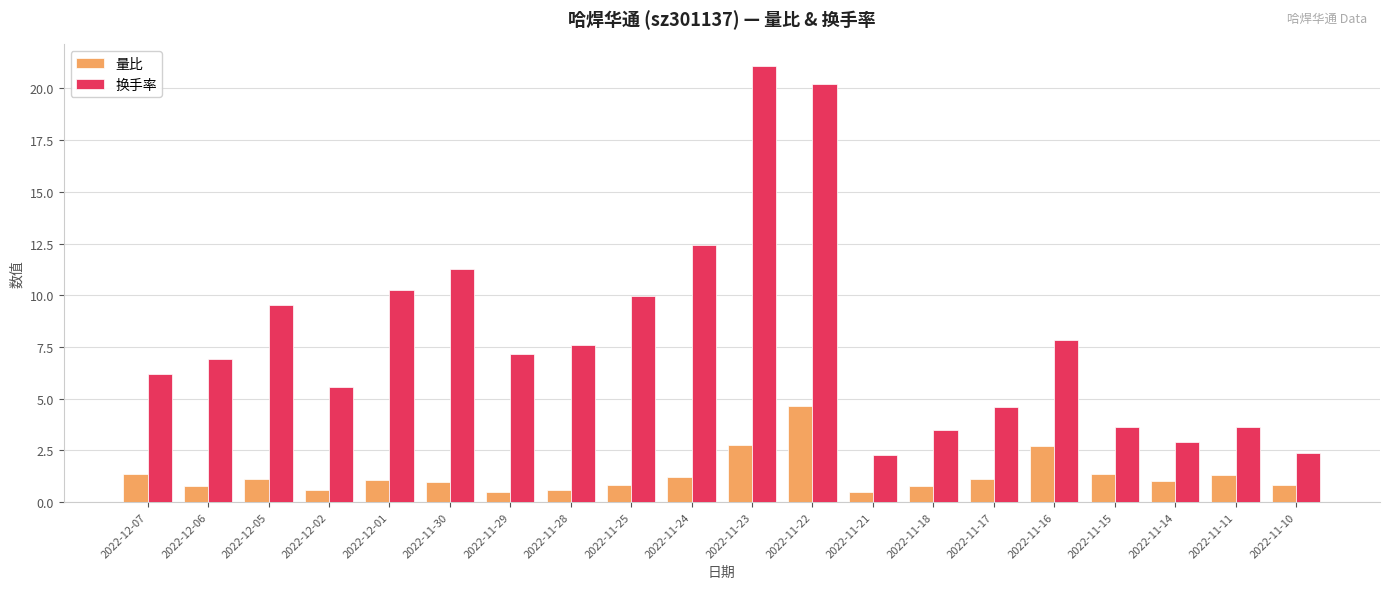

Which series changed the most between 2022-12-02 and 2022-11-23?

换手率